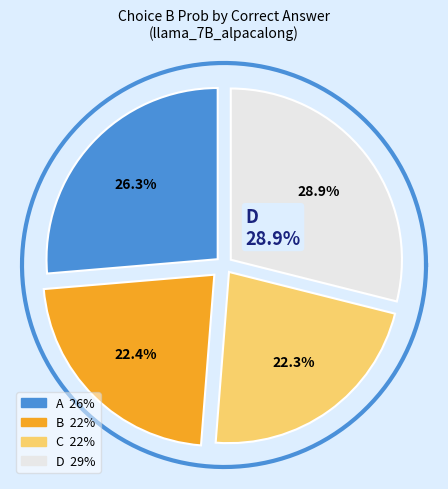

Between C and C, which is larger?

C